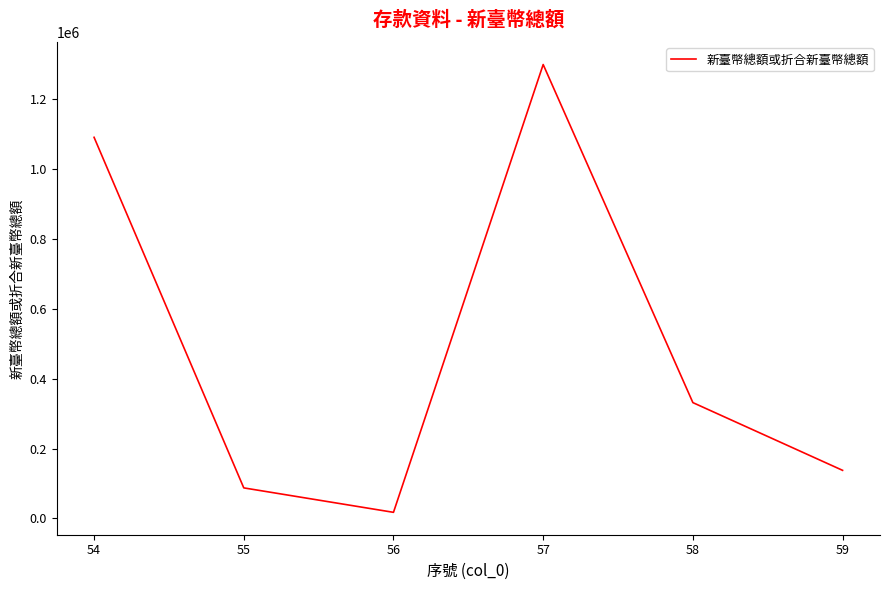

What is the ratio of the value at 58 to the value at 54?

0.3